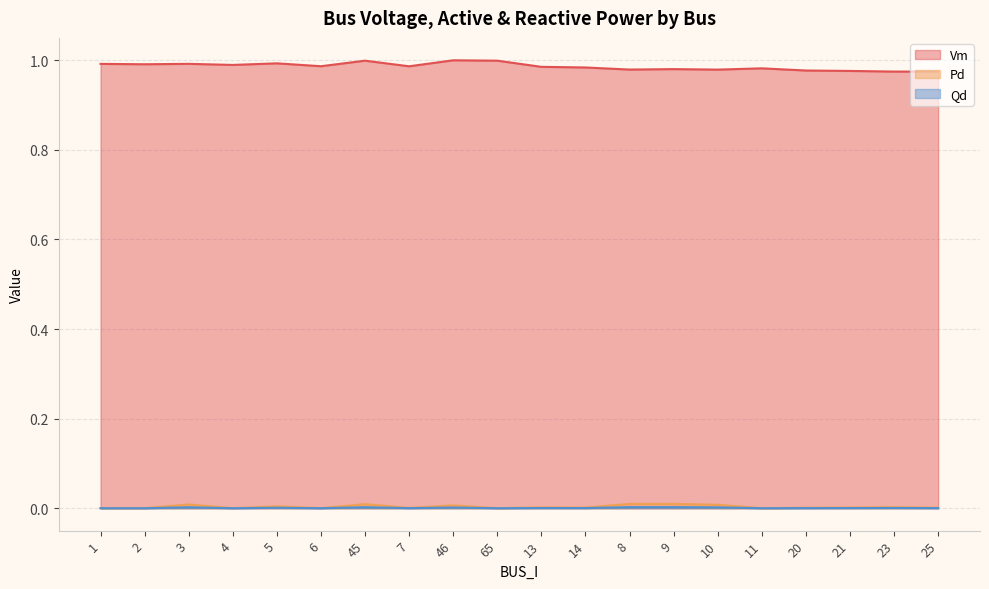

Does the chart have visible grid lines?

Yes